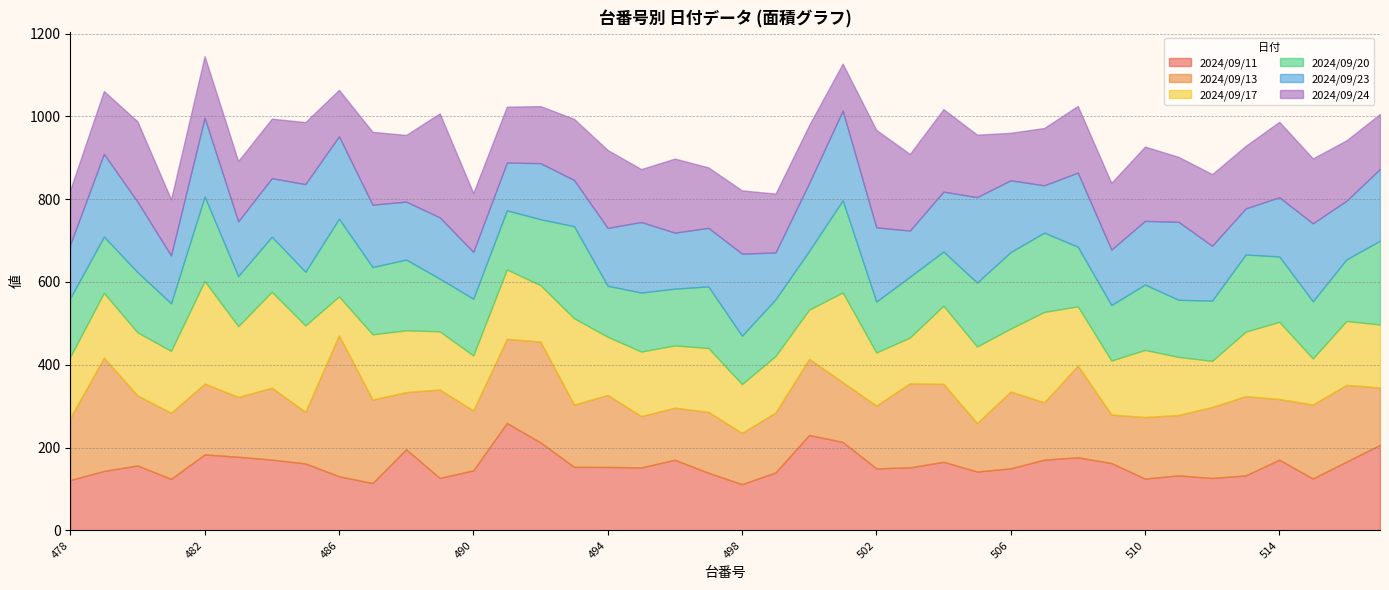

Between 500 and 516, which series saw the biggest shift?

2024/09/11